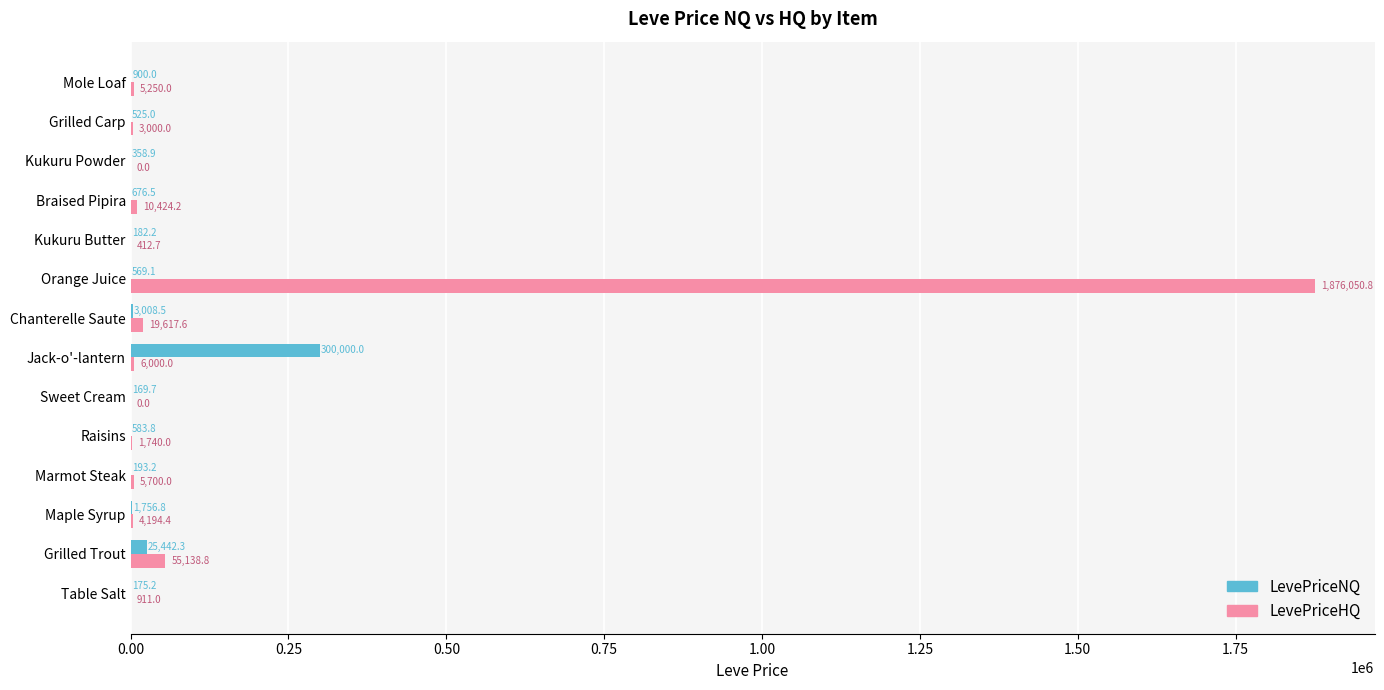

Which series changed the most between Marmot Steak and Sweet Cream?

LevePriceHQ